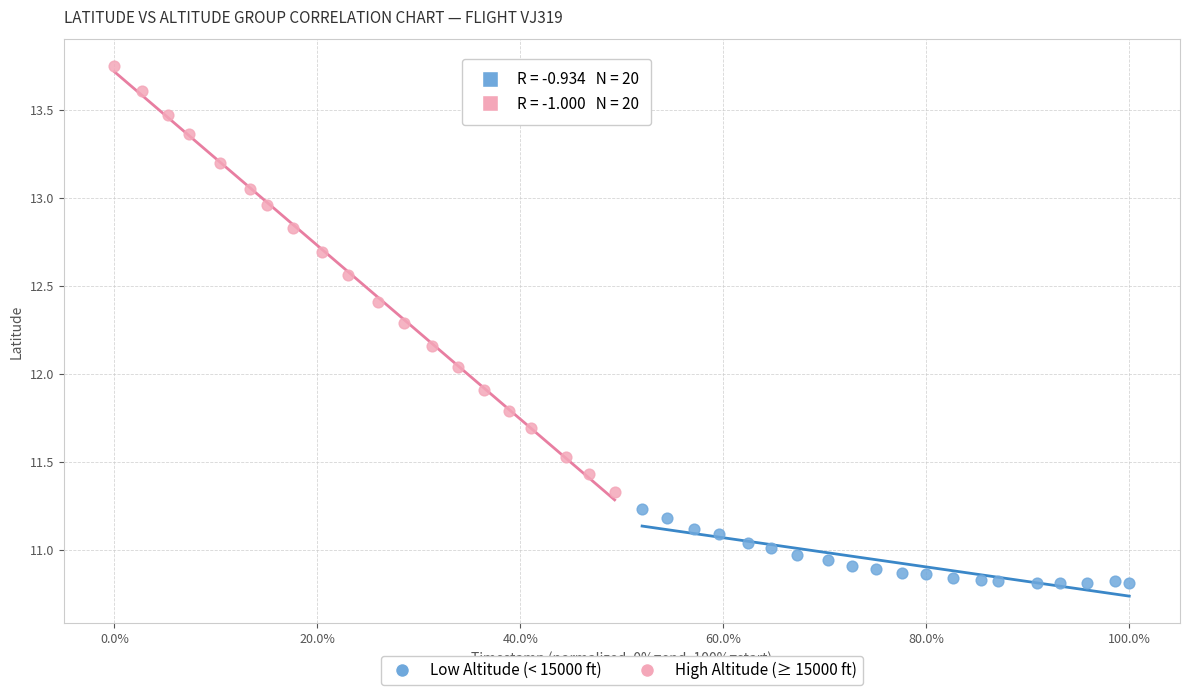

Which series contains the highest Y value?

High Altitude (≥ 15000 ft)